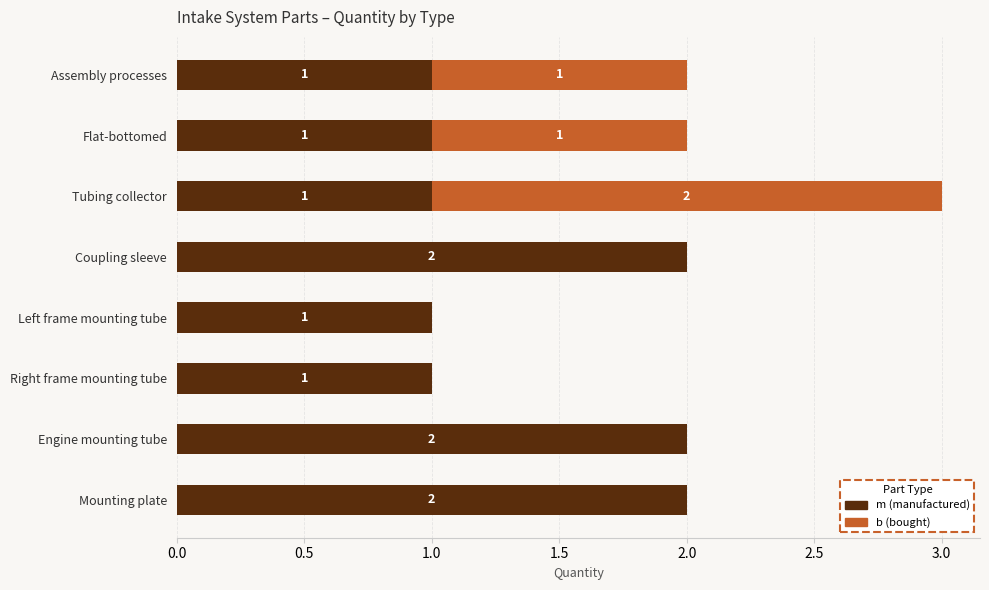

At which category is the sum across all series the highest?

Tubing collector